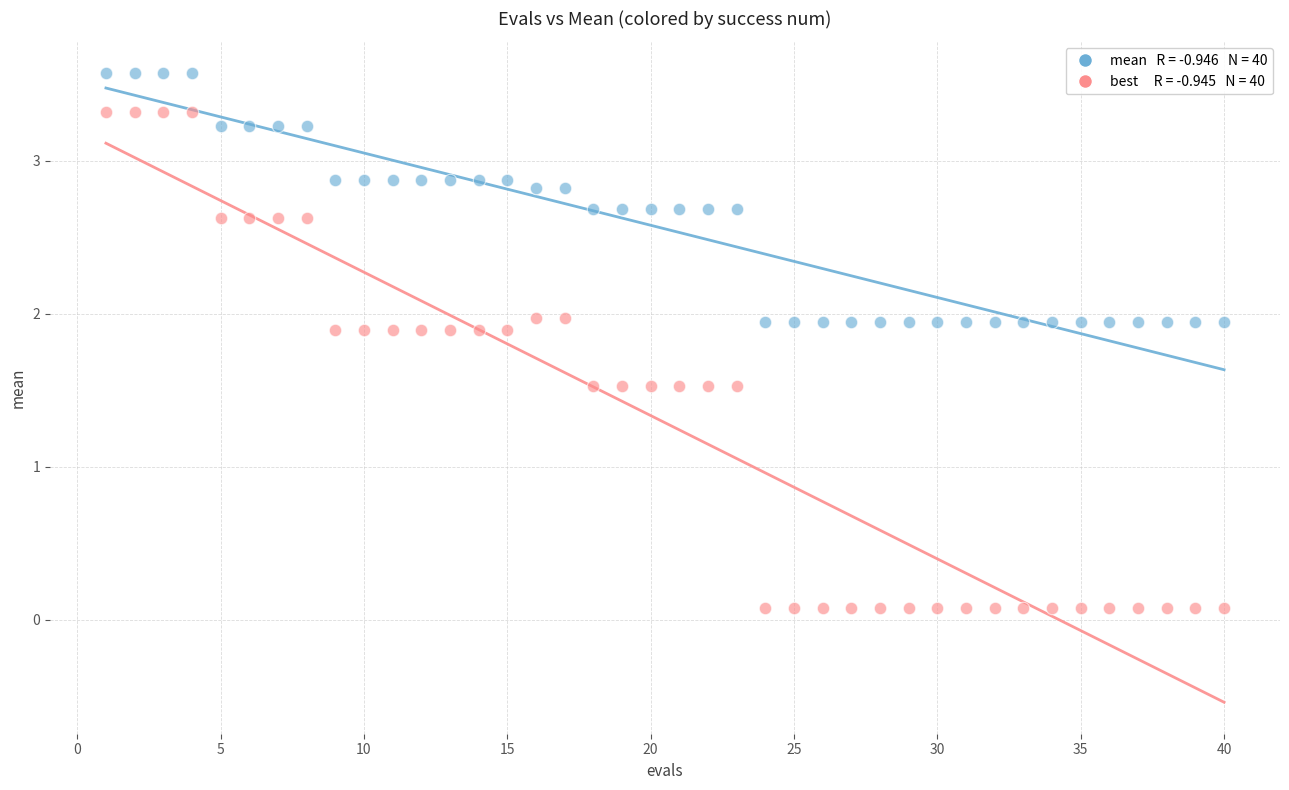

Across all data points, what is the range of X values (max minus min)?

39.0